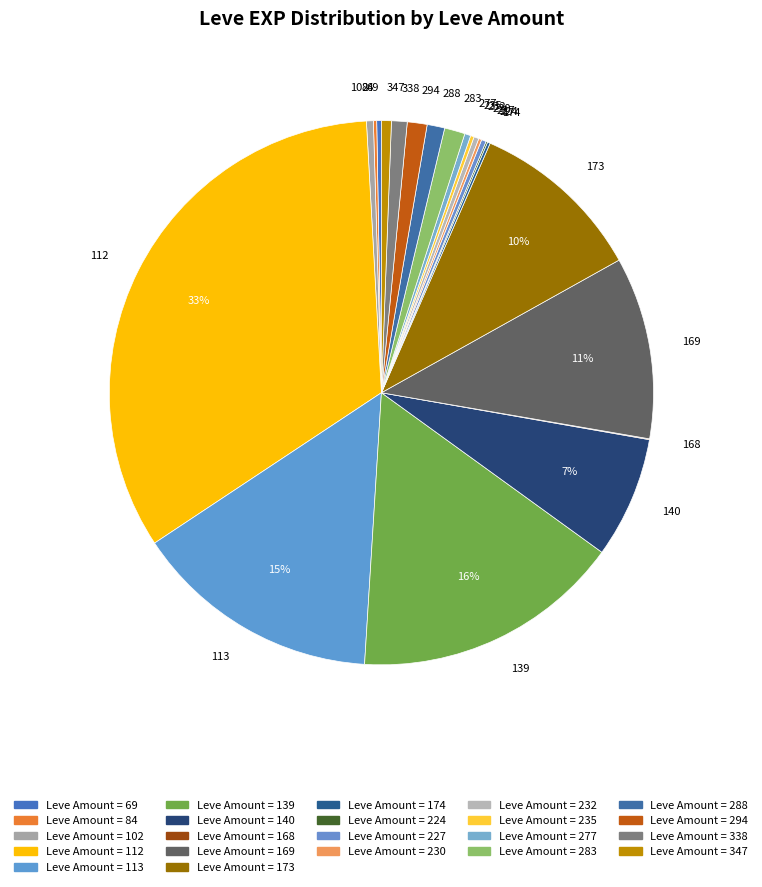

True or false: 113 accounts for 24% of the total.

False